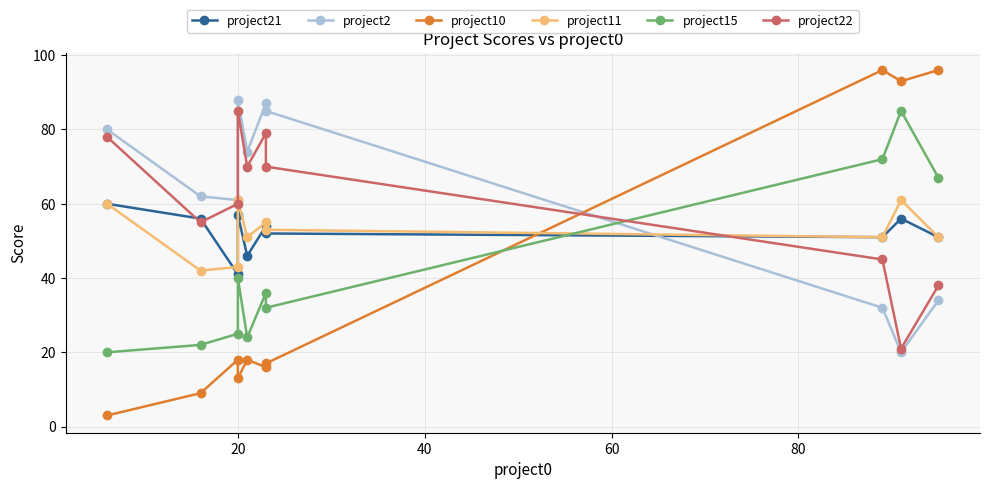

Reading left to right, extract all data points from this chart.

project21: 60	56	41	57	46	54	52	51	56	51
project2: 80	62	61	88	74	87	85	32	20	34
project10: 3	9	18	13	18	16	17	96	93	96
project11: 60	42	43	61	51	55	53	51	61	51
project15: 20	22	25	40	24	36	32	72	85	67
project22: 78	55	60	85	70	79	70	45	21	38